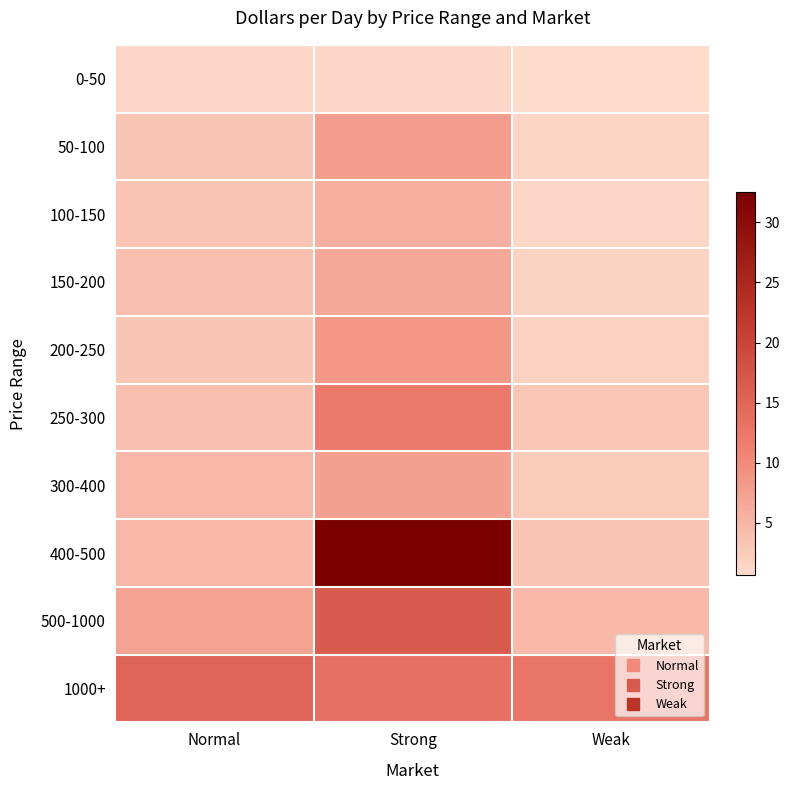

How many data points does each series have?

3